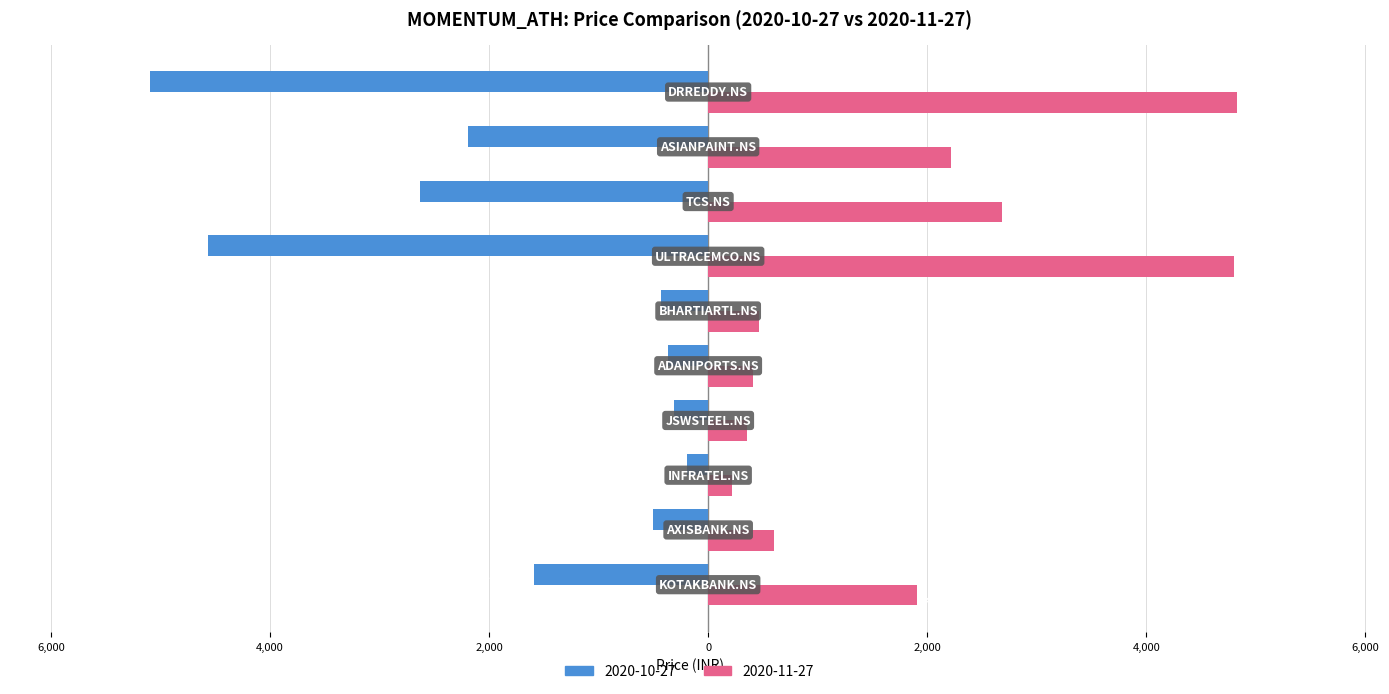

What is the label of the 10th bar from the left?

DRREDDY.NS